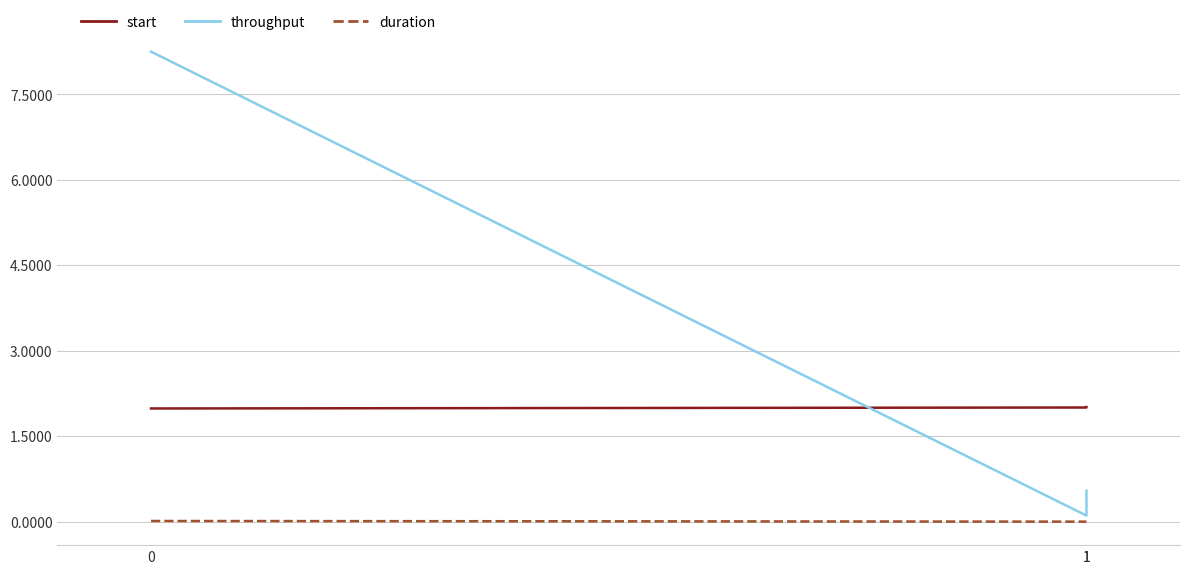

Does the chart display data point markers on the line(s)?

No